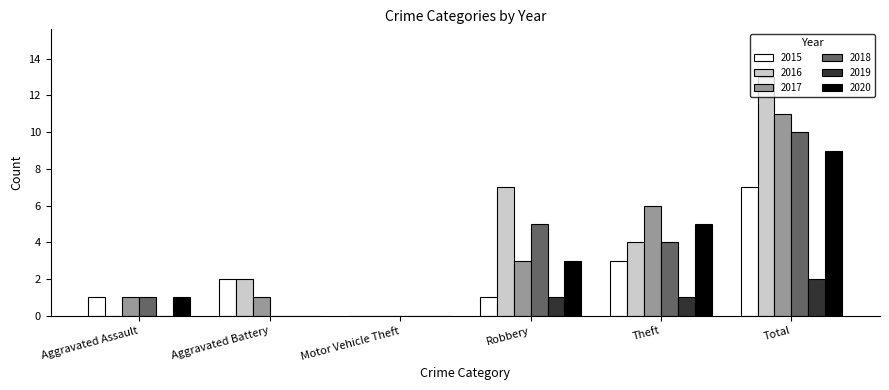

Is the value of 2018 at Total greater than the value of 2017 at Theft?

Yes